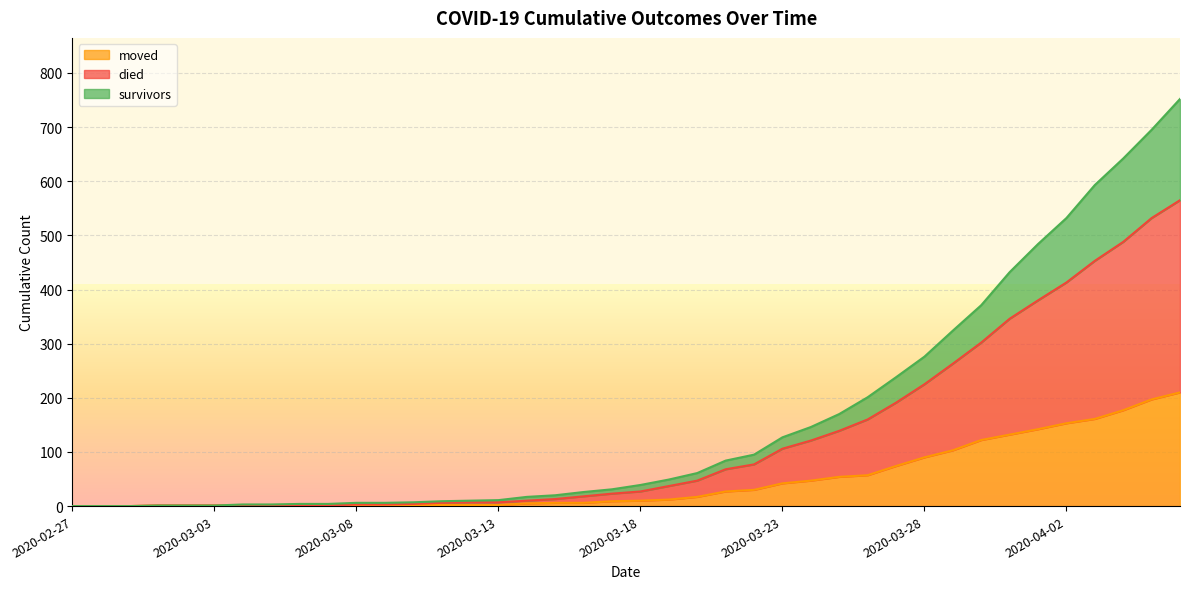

At which category is the sum across all series the highest?

2020-04-06